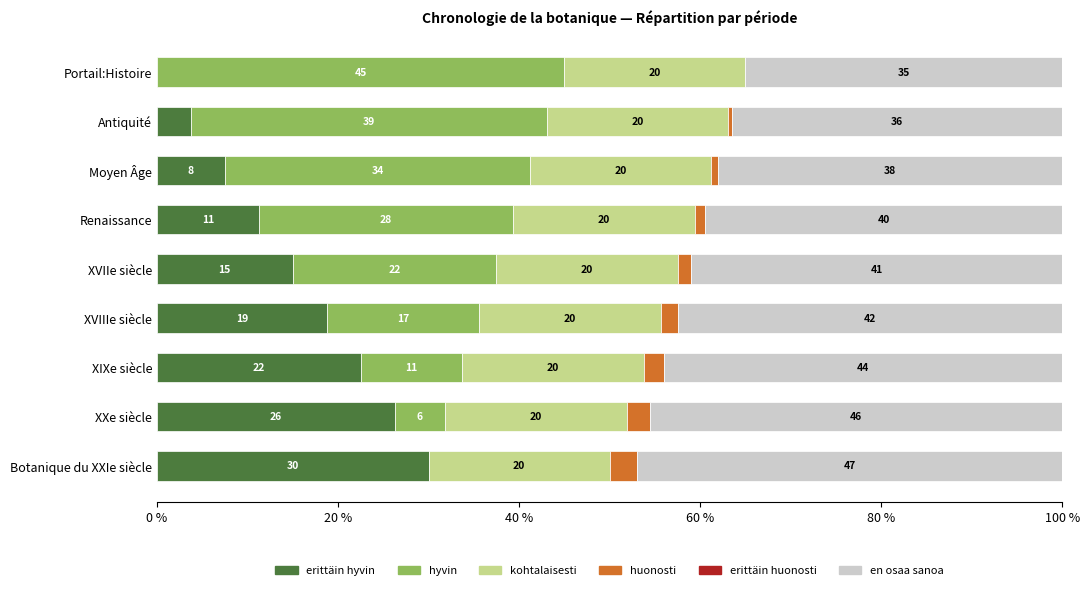

How many categories are shown in the chart?

9